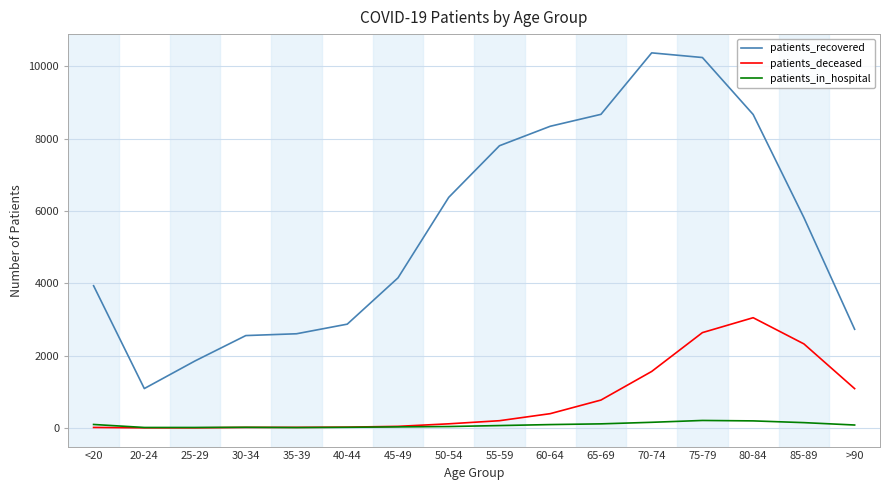

True or false: patients_recovered has a value of 6259 at 45-49.

False